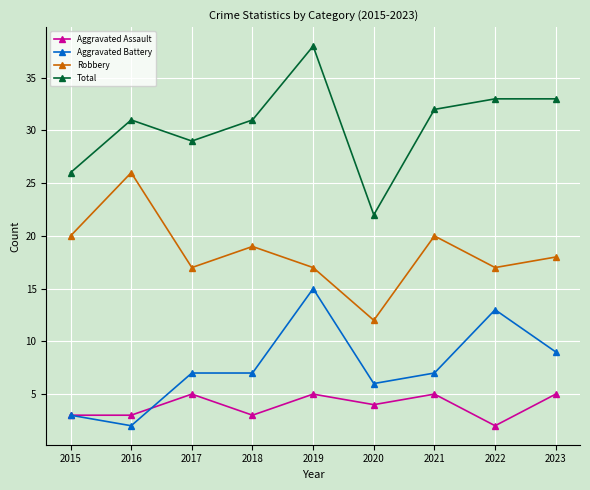

What is the total value across all series at 2017?

58